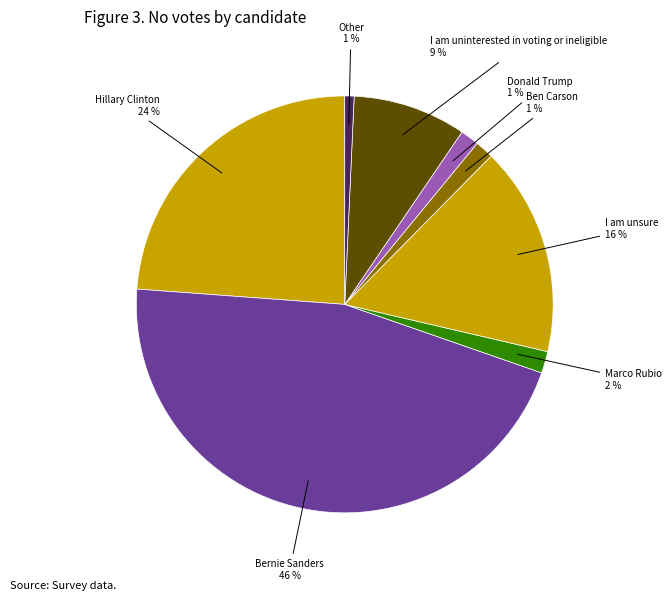

How many segments does this pie chart have?

8